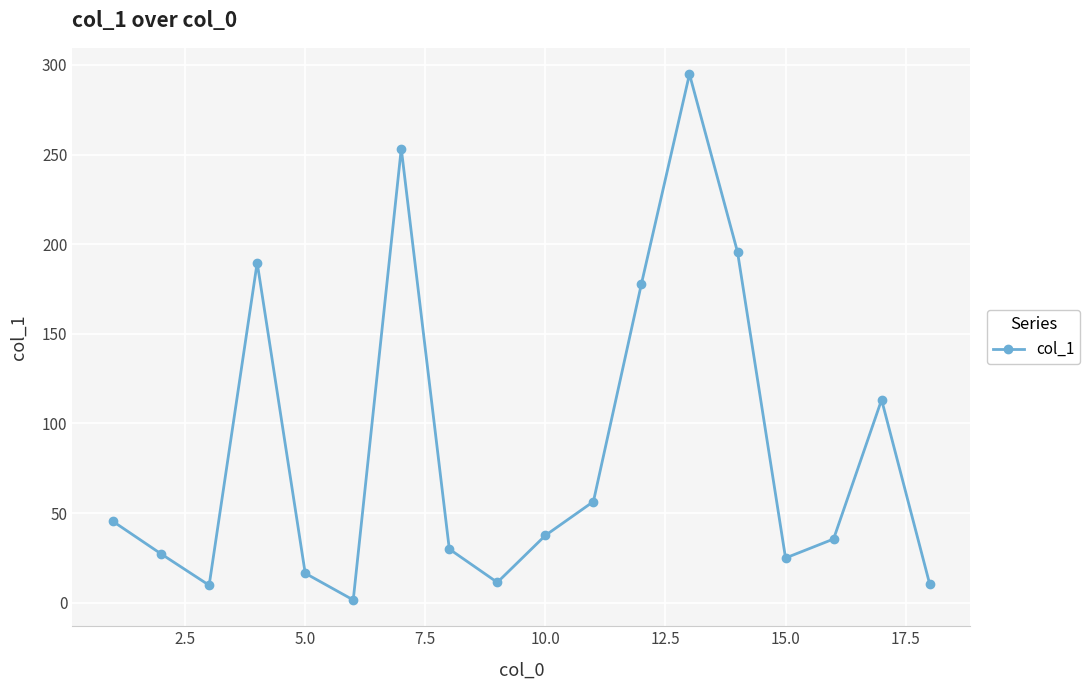

How many points are lower than both their immediate neighbors (excluding endpoints)?

4